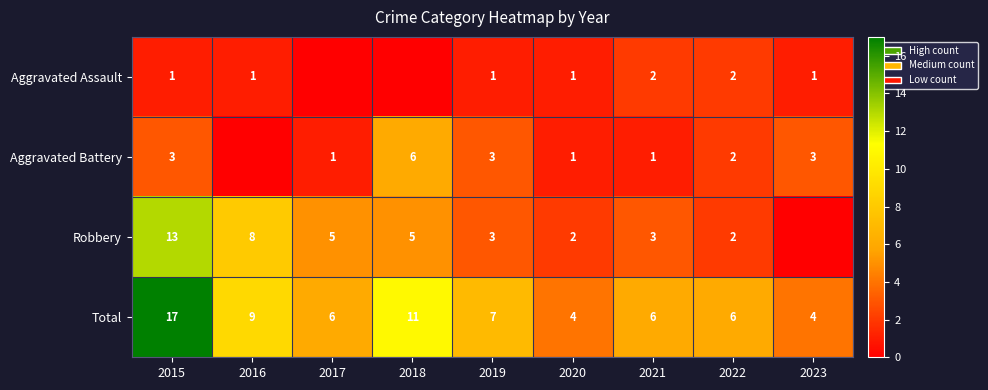

Is the value of Aggravated Battery at 2017 greater than the value of Robbery at 2021?

No